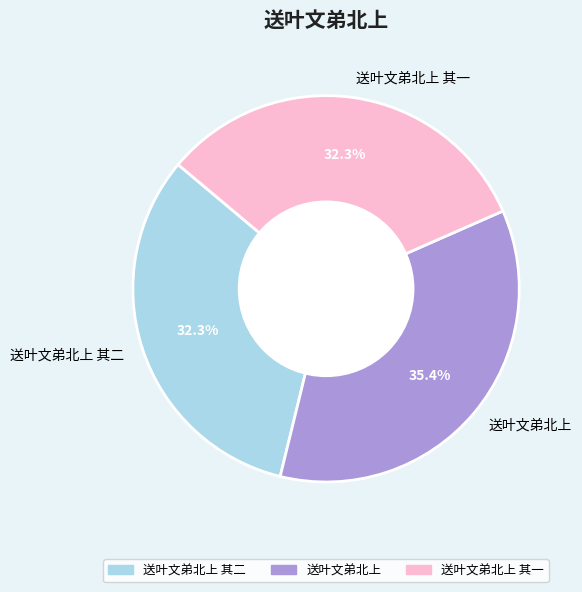

How many segments does this pie chart have?

3